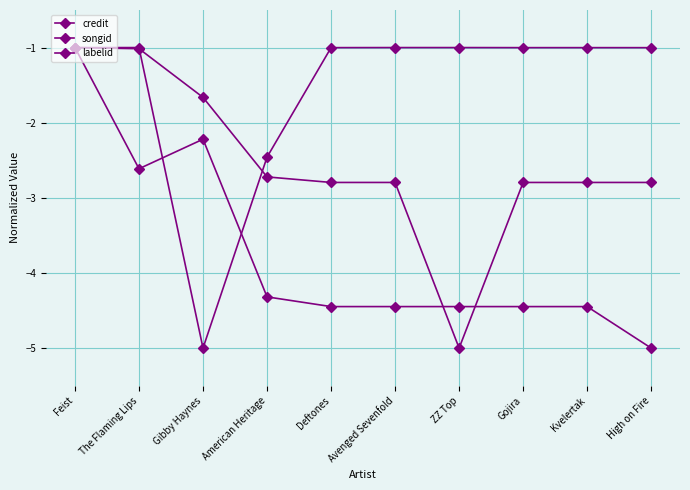

Does the chart have visible grid lines?

Yes